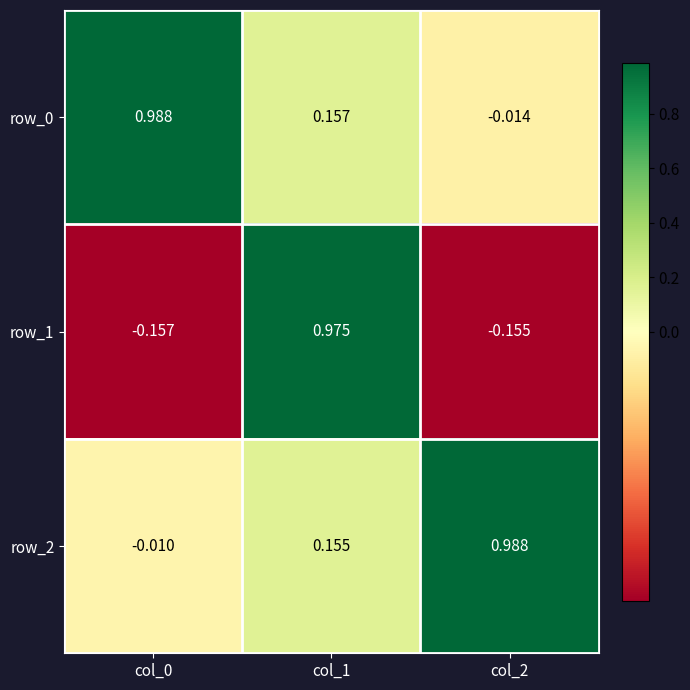

At which category is the sum across all series the highest?

col_1